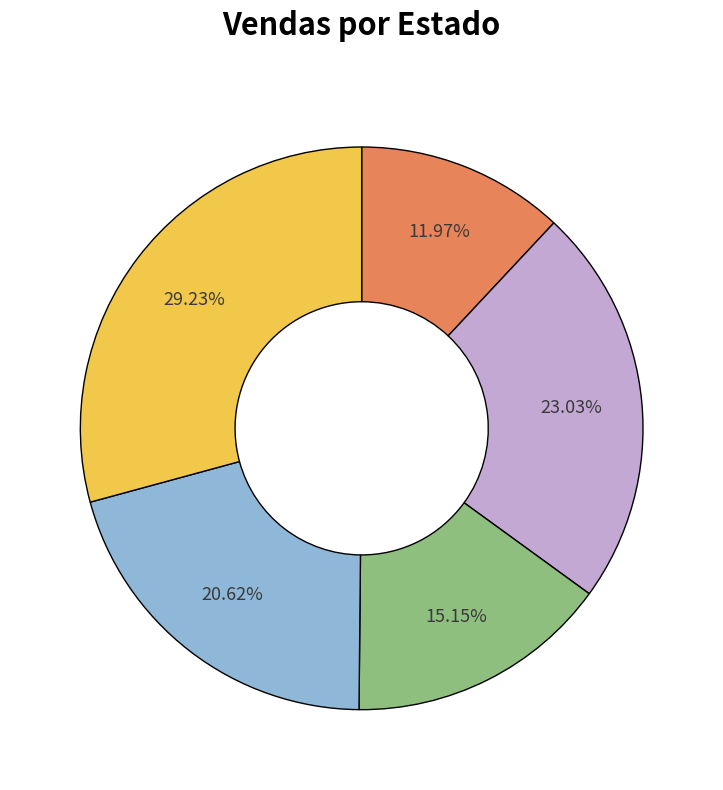

Is there a majority slice in this chart?

No